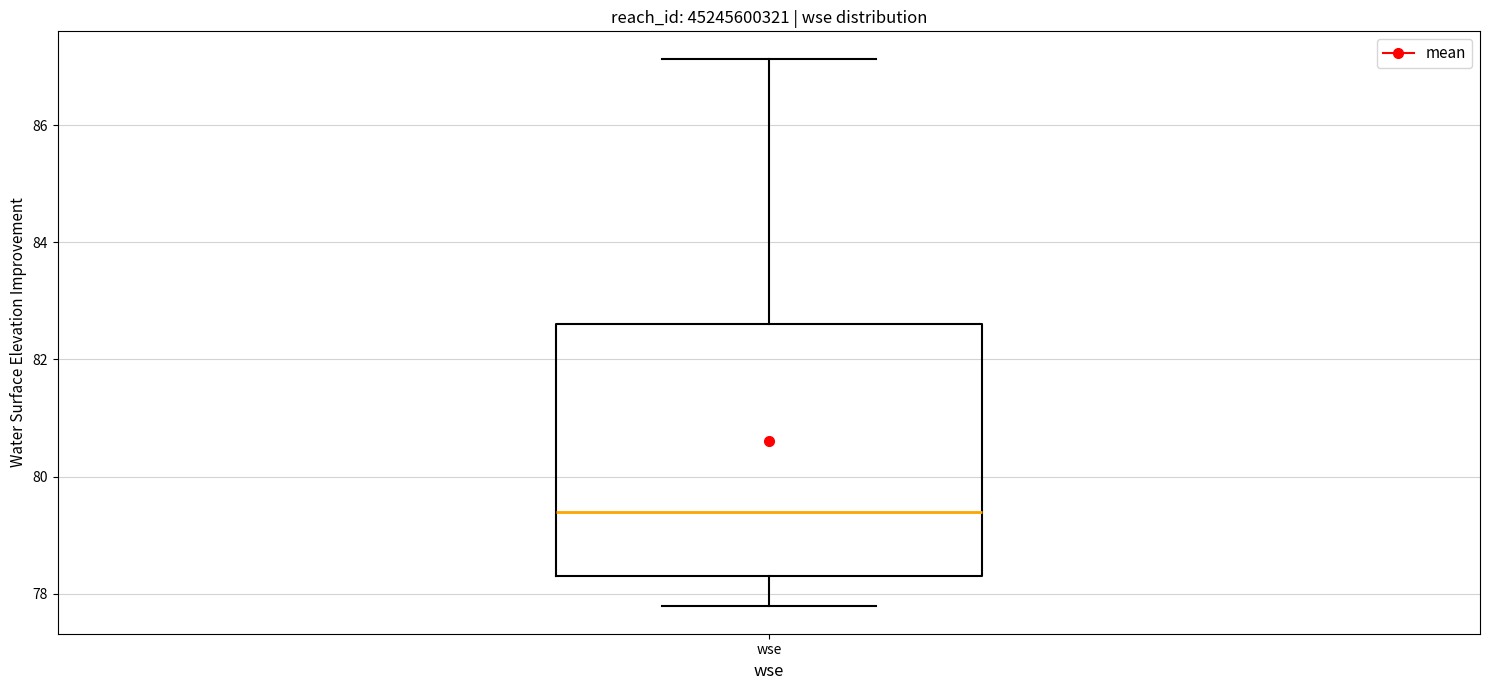

Transcribe this box plot: give where the median line is, the range the box spans, and where the two whiskers end, as read against the y-axis. The values are not printed on the chart, so give them approximately, as read against the axis.

median 79.4, box 78.4 to 82.6, whiskers 77.8 to 87.2